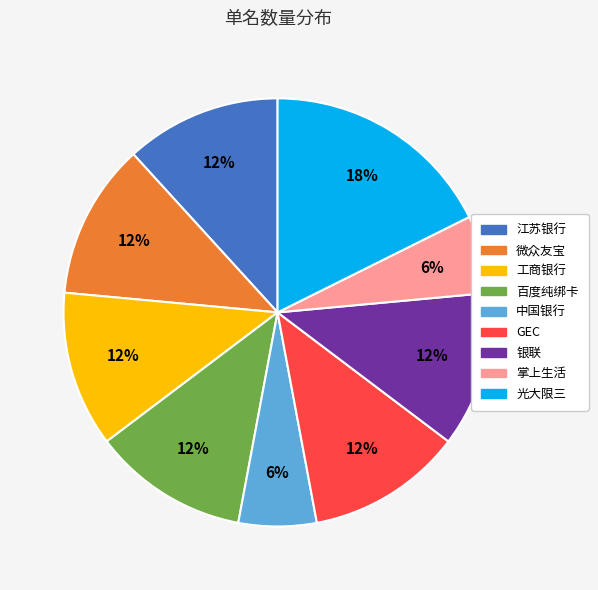

The GEC slice represents 1% of the pie. True or false?

False